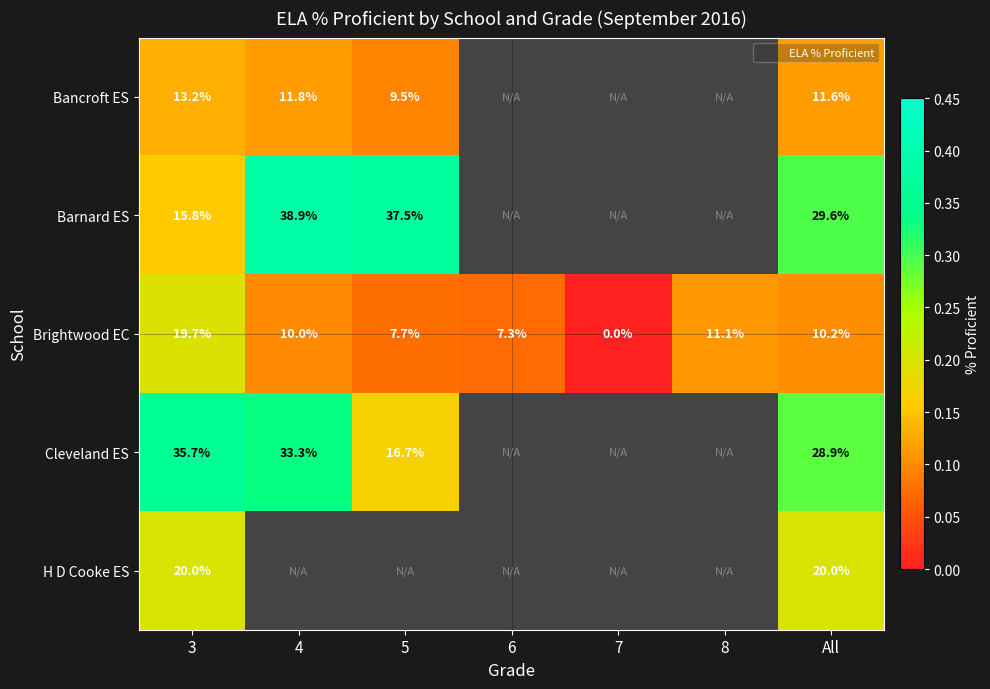

At which label is Brightwood EC closest to 0?

7